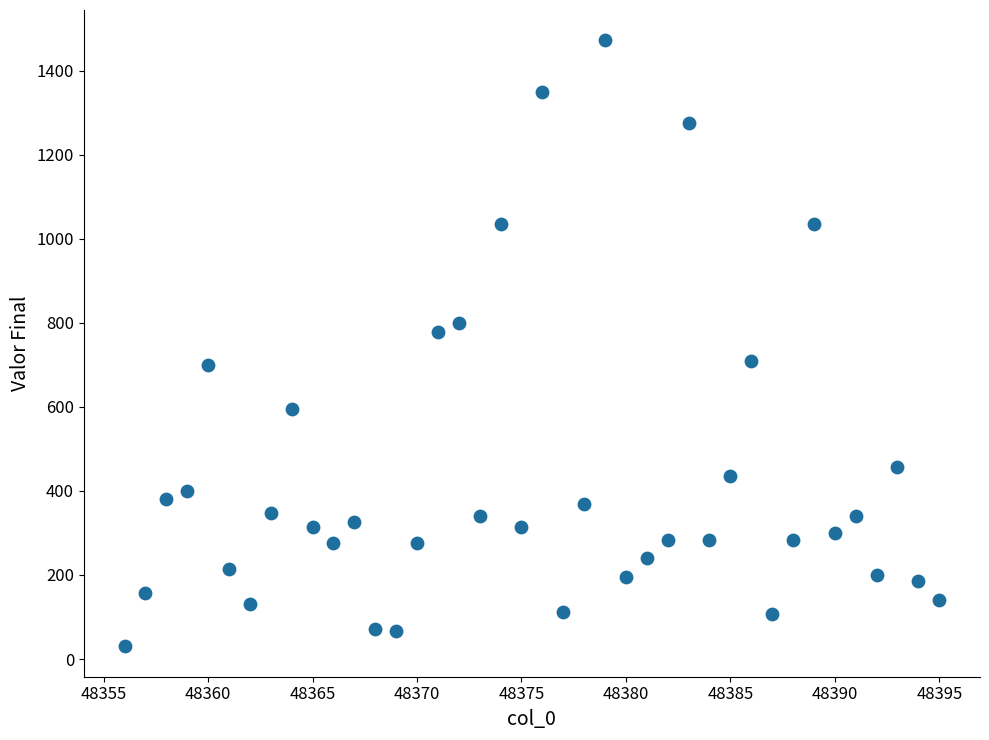

What is the range of Y values (max minus min)?

1442